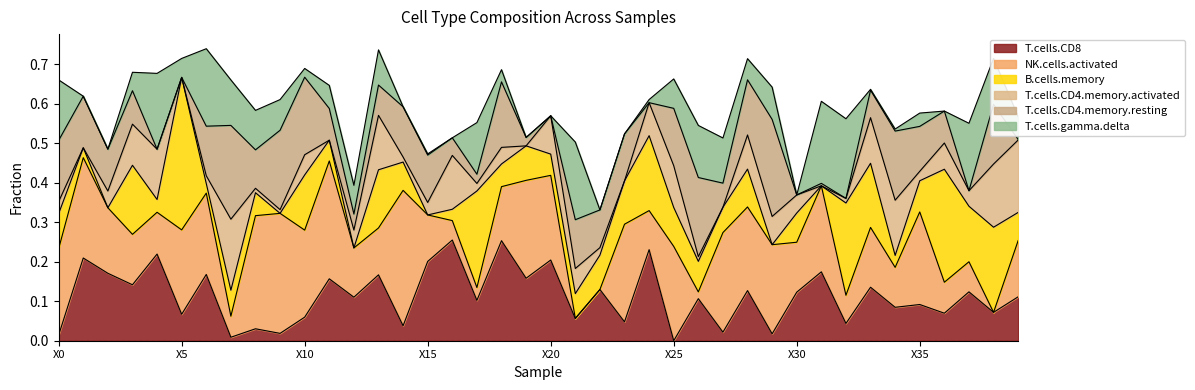

After their last crossing, which series has the higher values: B.cells.memory or T.cells.CD4.memory.activated?

T.cells.CD4.memory.activated